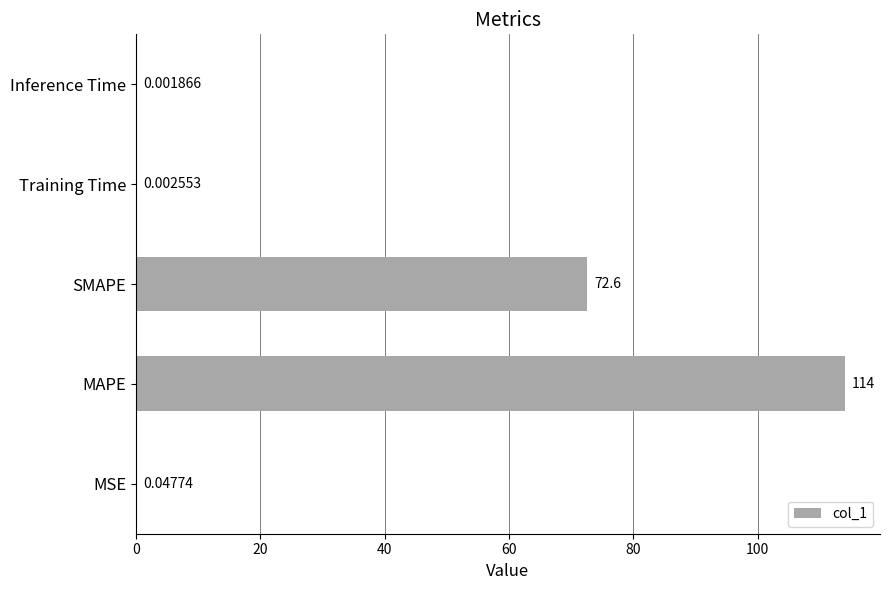

What is the sum of all values?

186.6